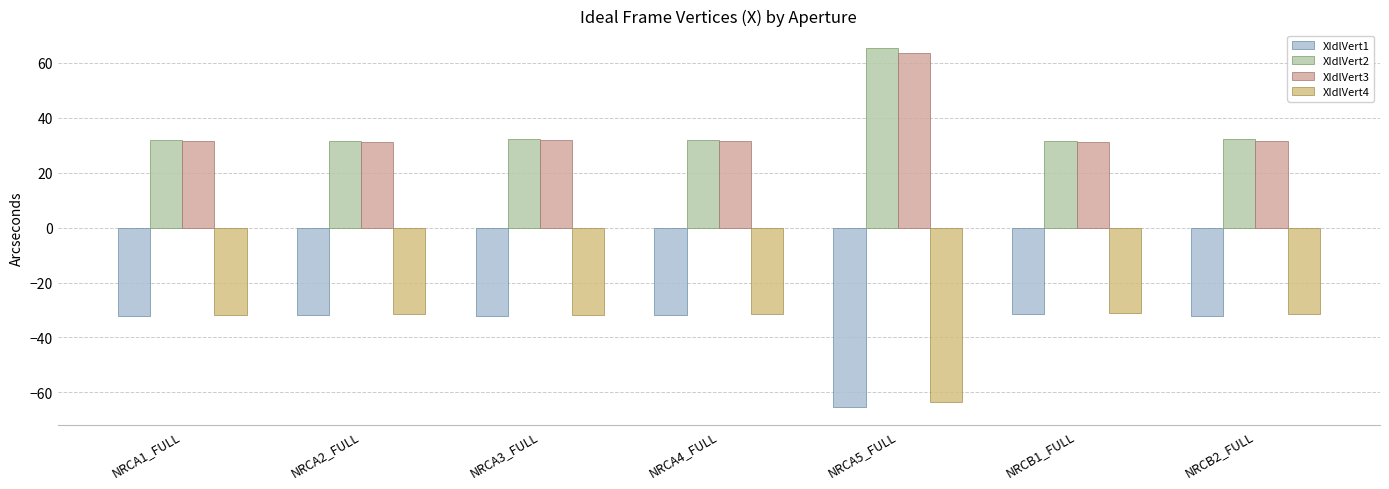

What position from the left is NRCA2_FULL?

2